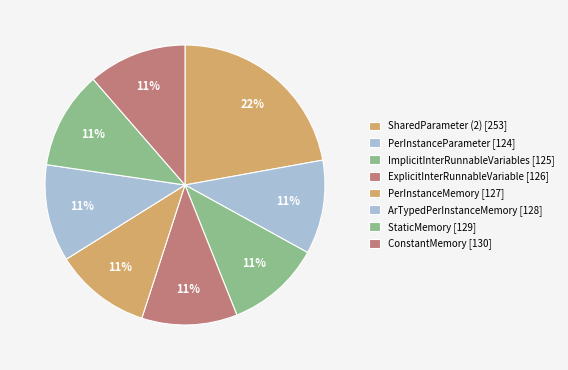

Is ExplicitInterRunnableVariable the majority of the pie?

No